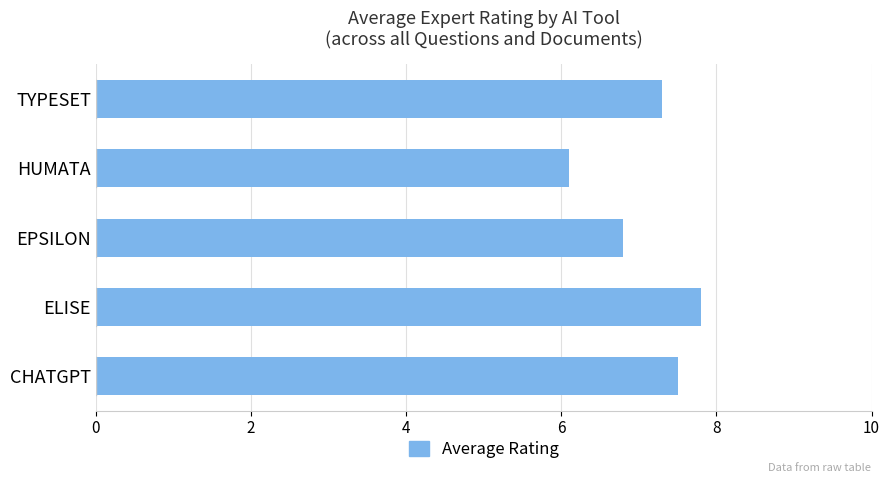

Which category has the lowest value across all series?

HUMATA